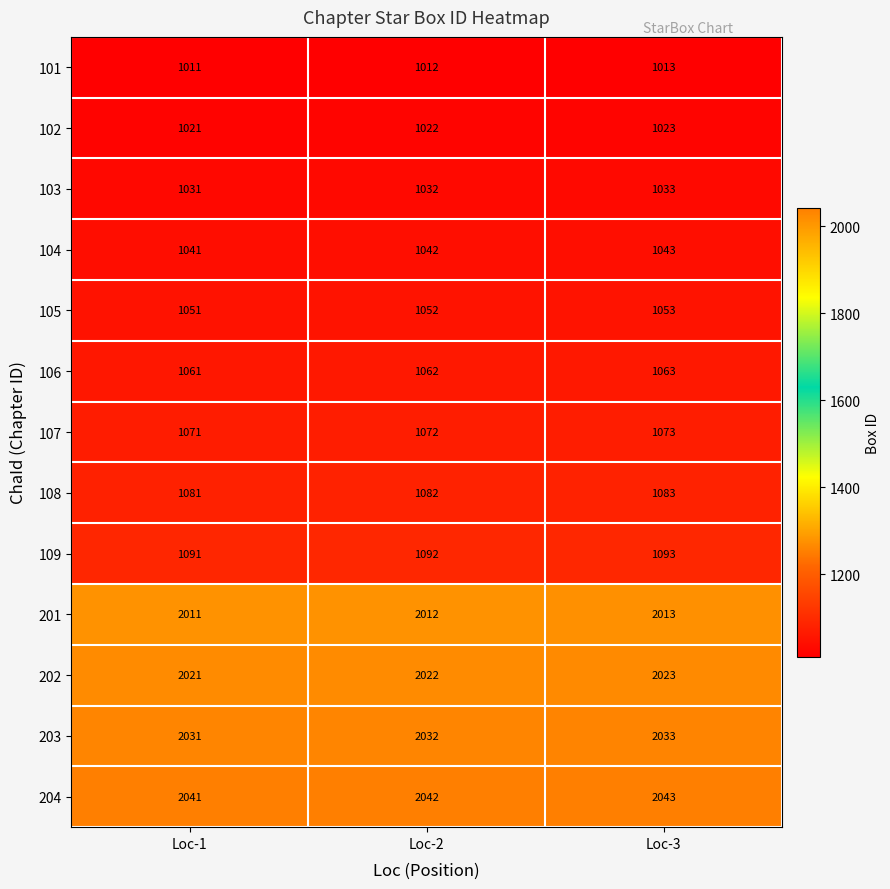

How many data points in 105 are less than 1052?

1